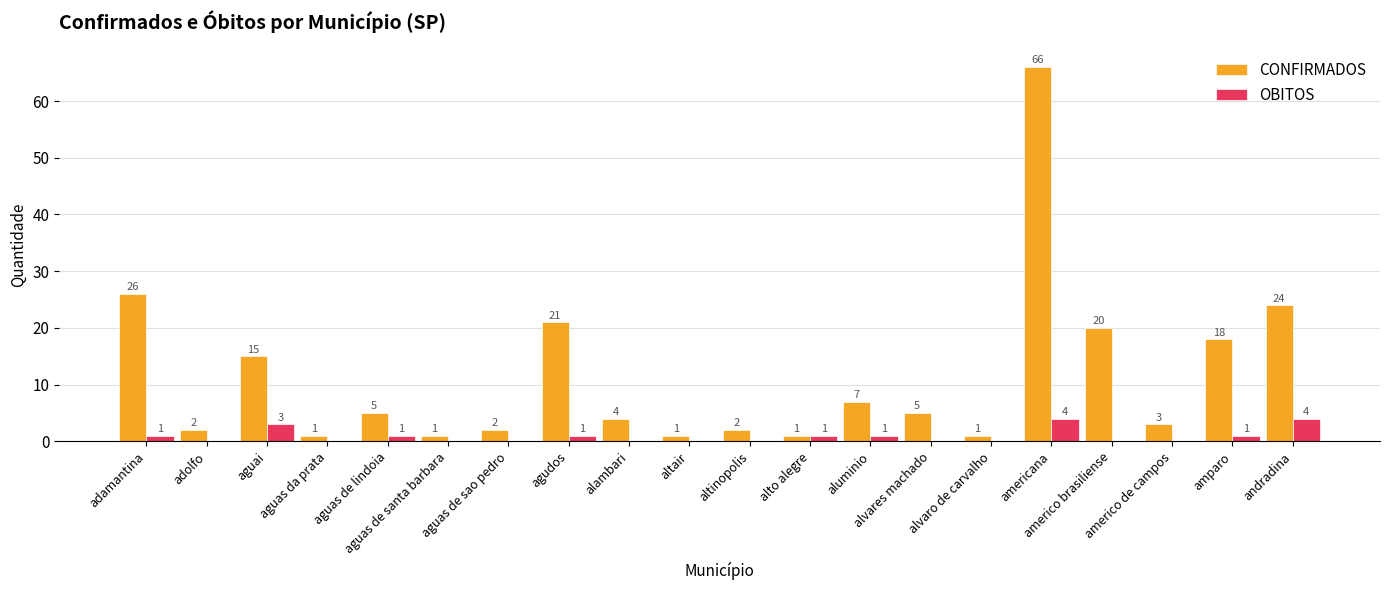

Reading left to right, extract all data points from this chart.

CONFIRMADOS: adamantina=26	adolfo=2	aguai=15	aguas da prata=1	aguas de lindoia=5	aguas de santa barbara=1	aguas de sao pedro=2	agudos=21	alambari=4	altair=1	altinopolis=2	alto alegre=1	aluminio=7	alvares machado=5	alvaro de carvalho=1	americana=66	americo brasiliense=20	americo de campos=3	amparo=18	andradina=24
OBITOS: adamantina=1	adolfo=0	aguai=3	aguas da prata=0	aguas de lindoia=1	aguas de santa barbara=0	aguas de sao pedro=0	agudos=1	alambari=0	altair=0	altinopolis=0	alto alegre=1	aluminio=1	alvares machado=0	alvaro de carvalho=0	americana=4	americo brasiliense=0	americo de campos=0	amparo=1	andradina=4